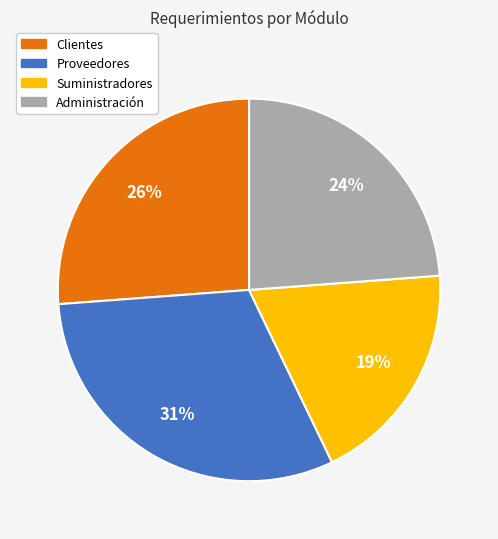

Between Proveedores and Clientes, which is larger?

Proveedores